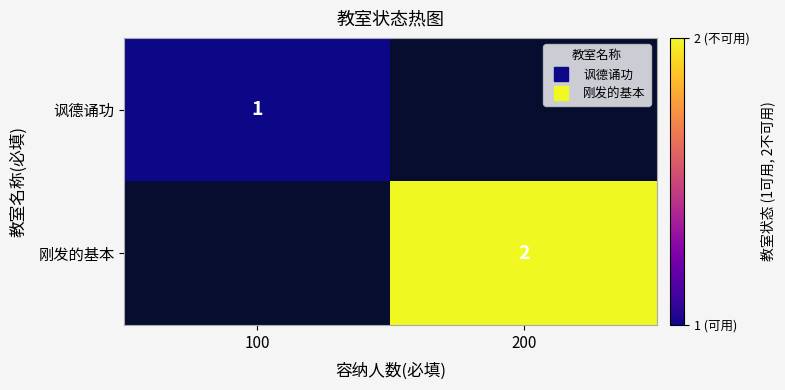

Is the value of 刚发的基本 at 100 greater than the value of 讽德诵功 at 200?

No